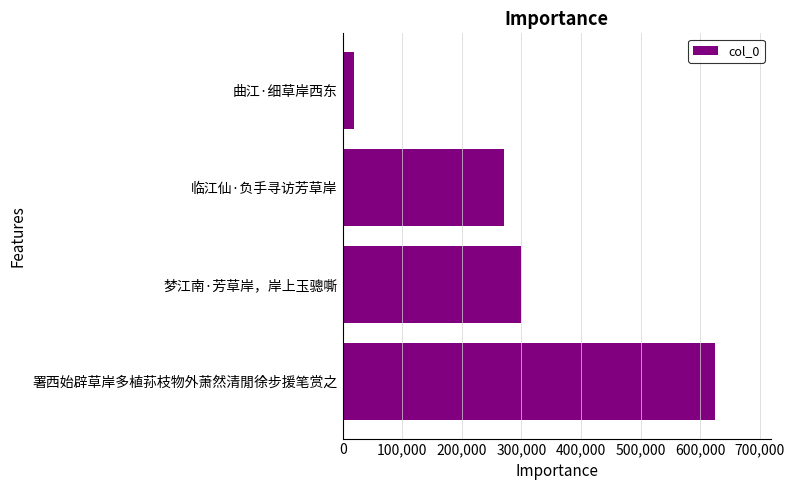

What is the smallest value displayed?

19764